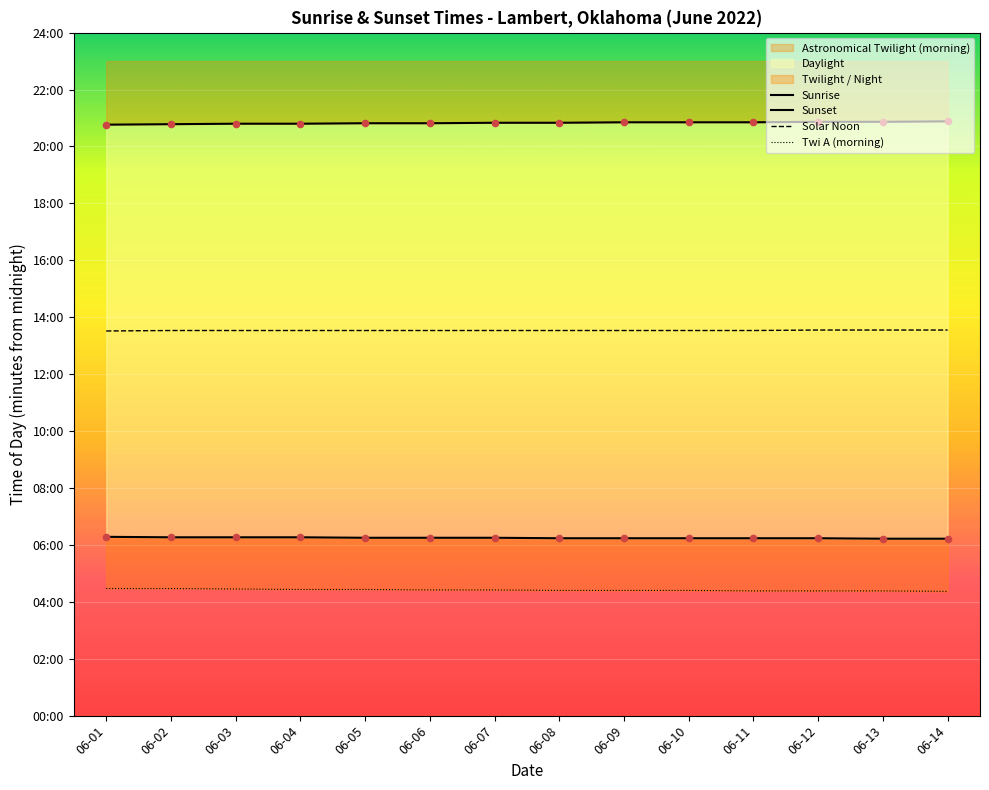

At which category is the sum across all series the highest?

06-02